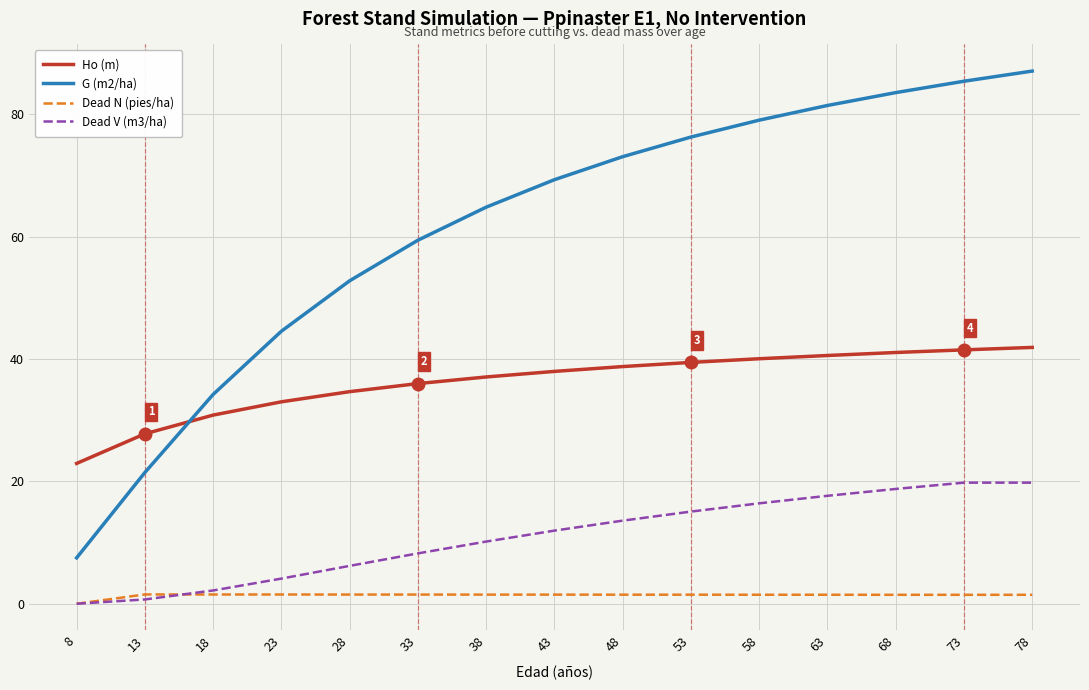

What is the maximum value for Dead N (pies/ha)?

1.5